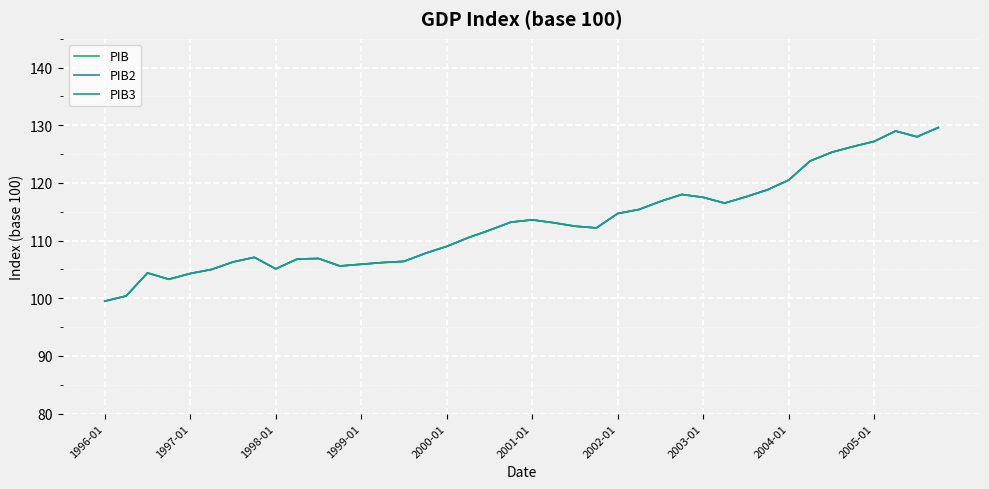

Is this an area chart (filled region under the line)?

No